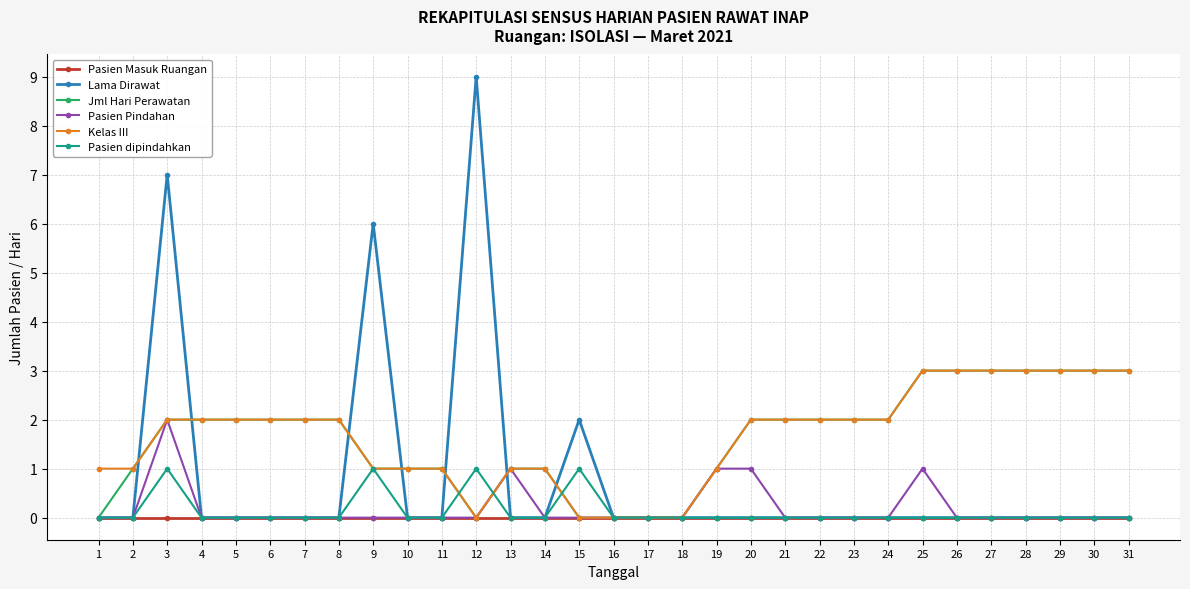

Is it true that Jml Hari Perawatan equals 0 at 18?

True